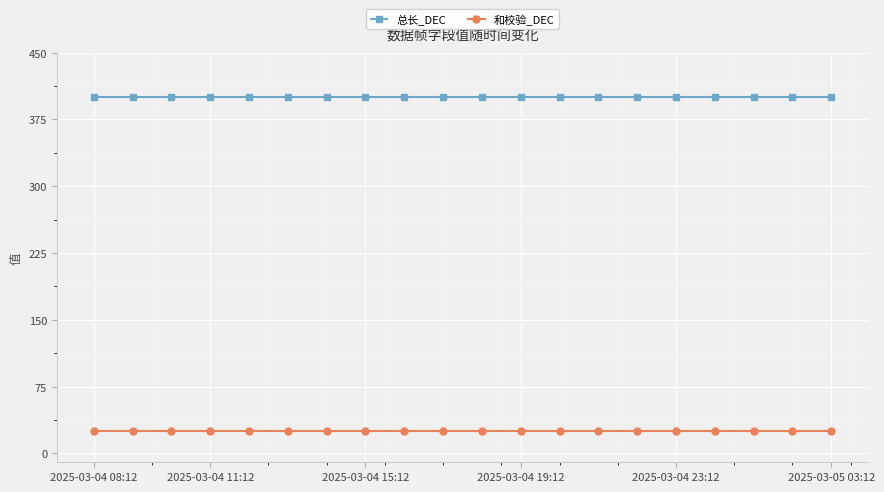

Rank the series by their maximum value, from highest to lowest.

总长_DEC, 和校验_DEC